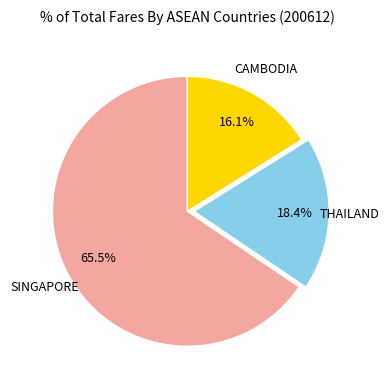

Is there any slice that represents more than half of the pie?

Yes